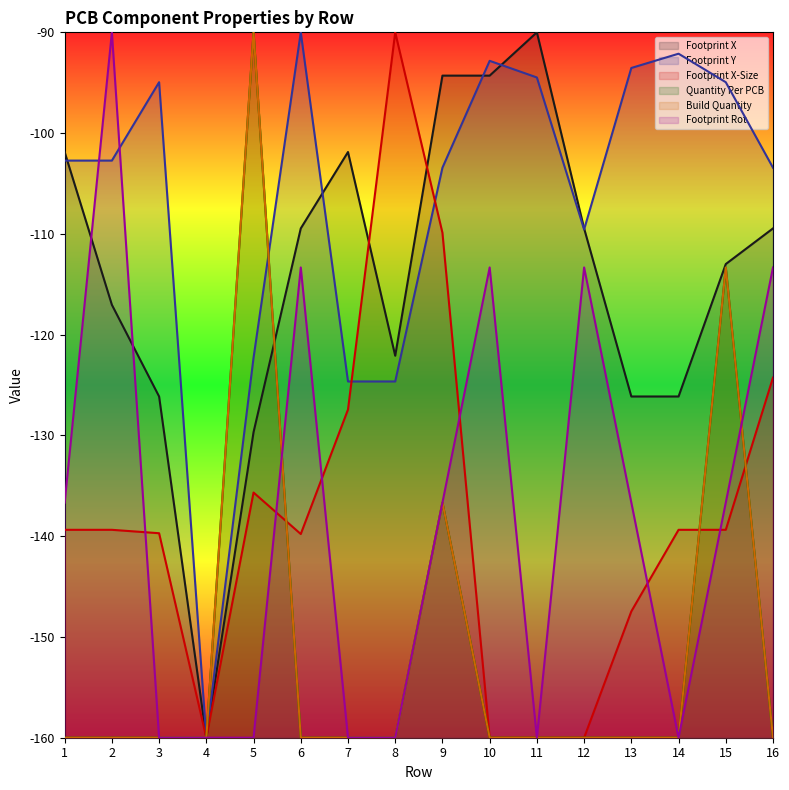

Which series has the largest total across all categories?

Footprint Y